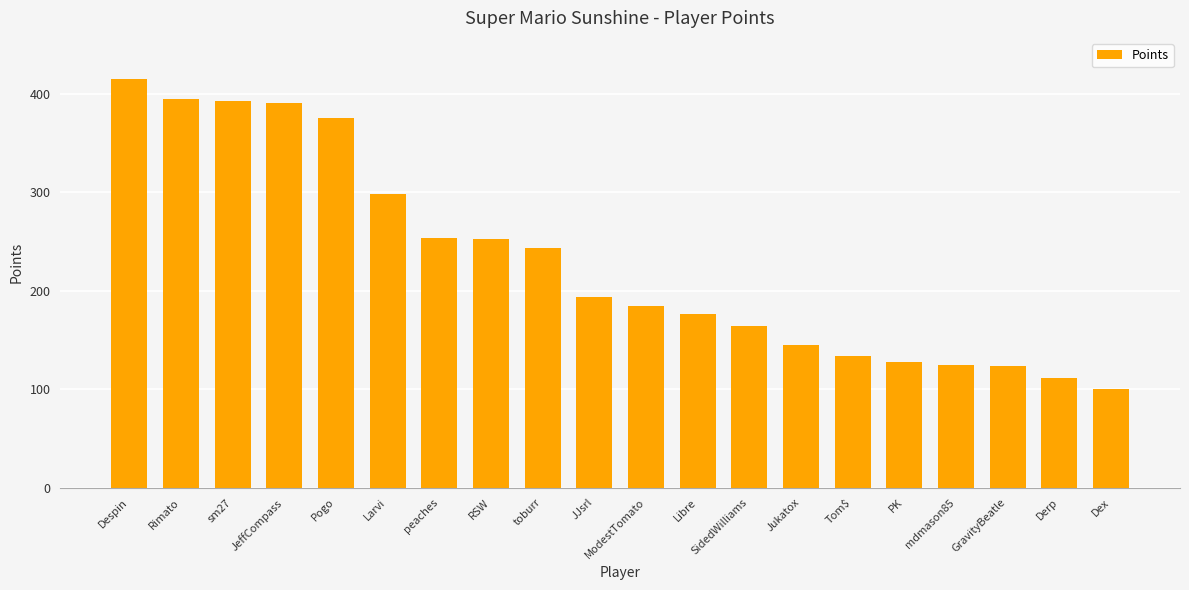

What is the approximate value at Dex, to the nearest 50?

100